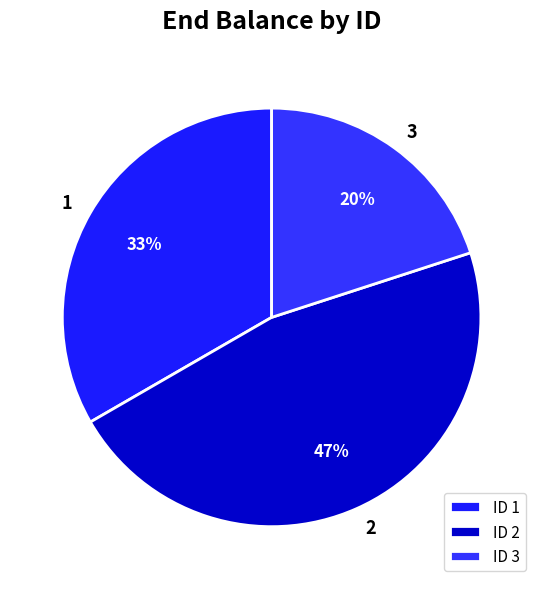

Rank the categories by value from highest to lowest.

2, 1, 3